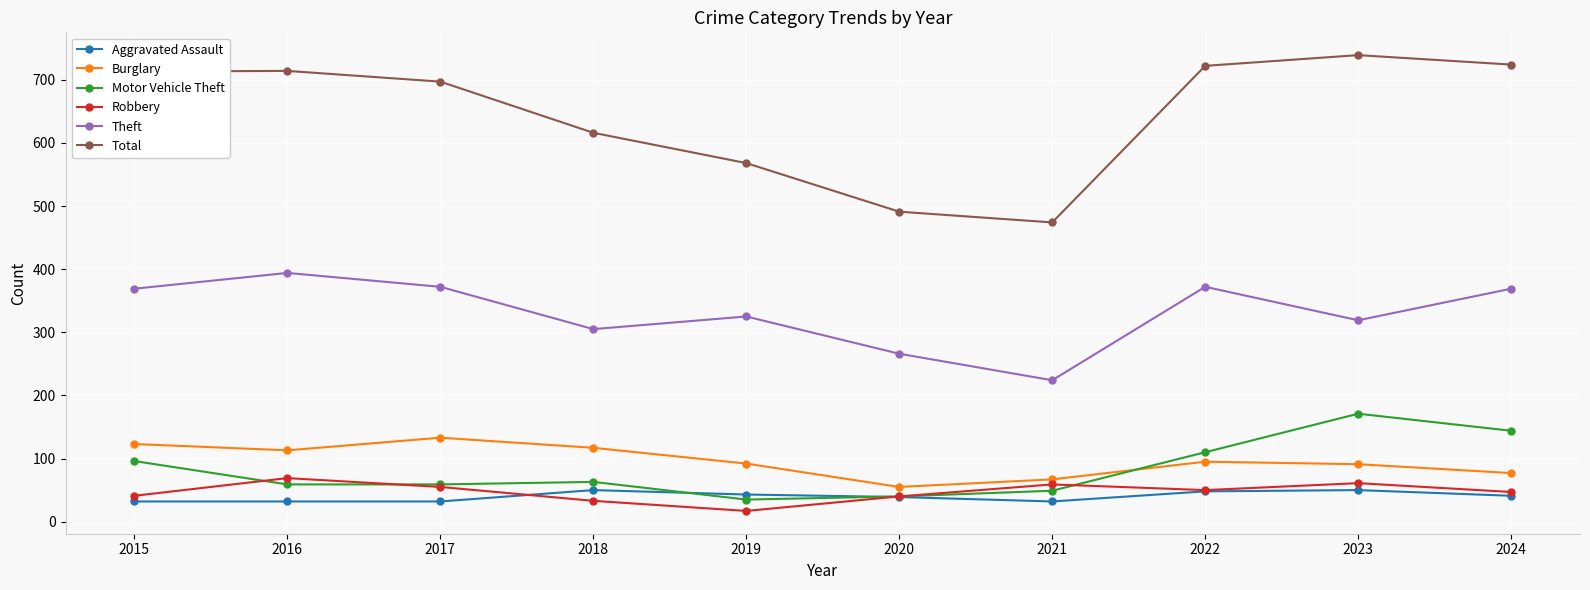

At how many categories does at least one series exceed 401?

10